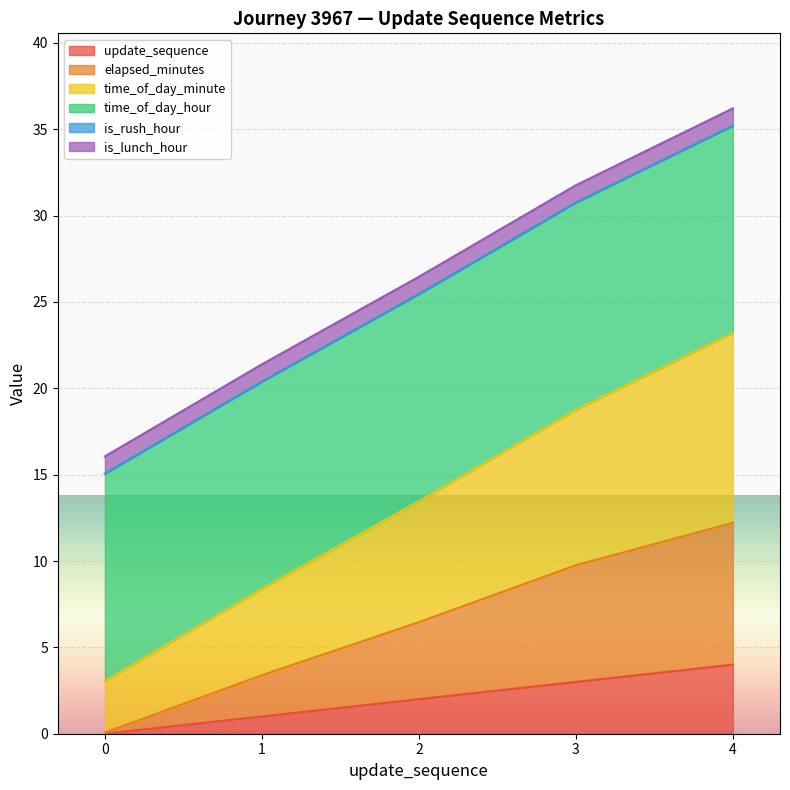

The update_sequence series shows 0.4 at 1. True or false?

False